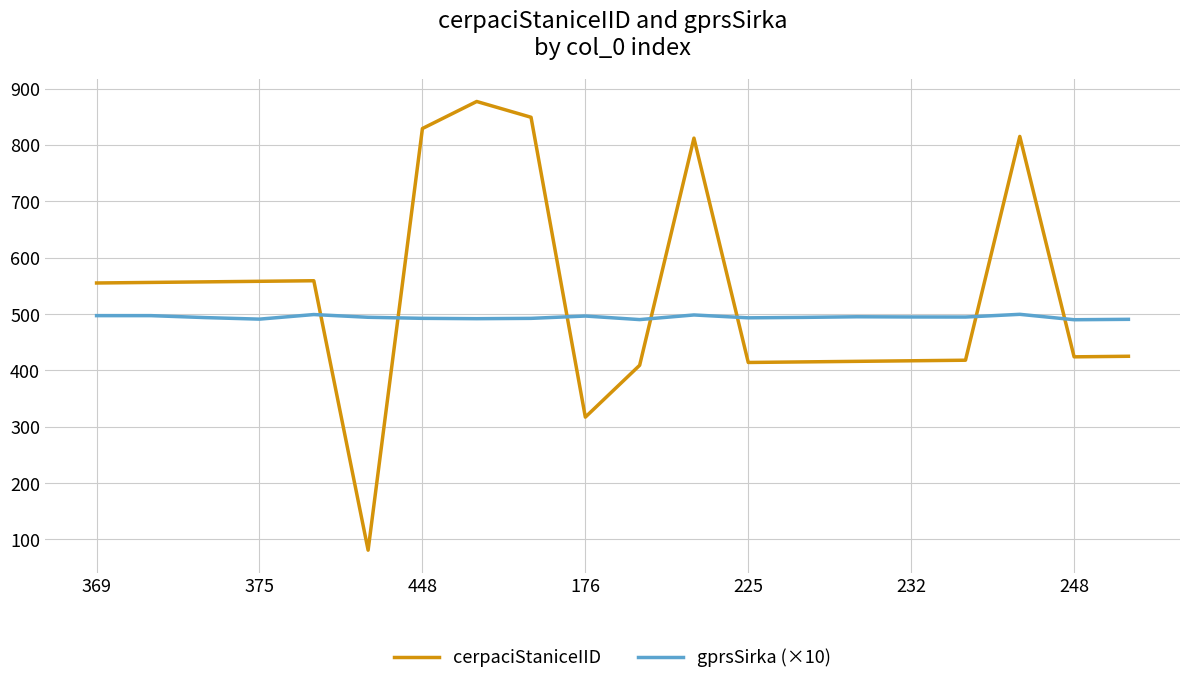

Which series has the largest total across all categories?

cerpaciStaniceIID